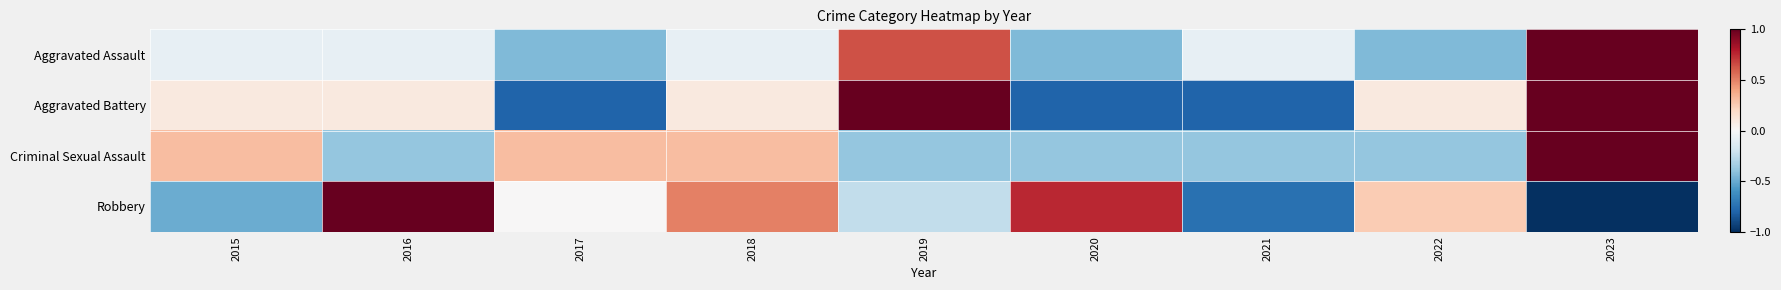

Reading left to right, what are all the values shown in this chart?

Aggravated Assault: 2015=-0.1	2016=-0.1	2017=-0.4	2018=-0.1	2019=0.6	2020=-0.4	2021=-0.1	2022=-0.4	2023=1.0
Aggravated Battery: 2015=0.1	2016=0.1	2017=-0.8	2018=0.1	2019=1.0	2020=-0.8	2021=-0.8	2022=0.1	2023=1.0
Criminal Sexual Assault: 2015=0.3	2016=-0.4	2017=0.3	2018=0.3	2019=-0.4	2020=-0.4	2021=-0.4	2022=-0.4	2023=1.0
Robbery: 2015=-0.5	2016=1.0	2017=0.0	2018=0.5	2019=-0.2	2020=0.8	2021=-0.8	2022=0.2	2023=-1.0